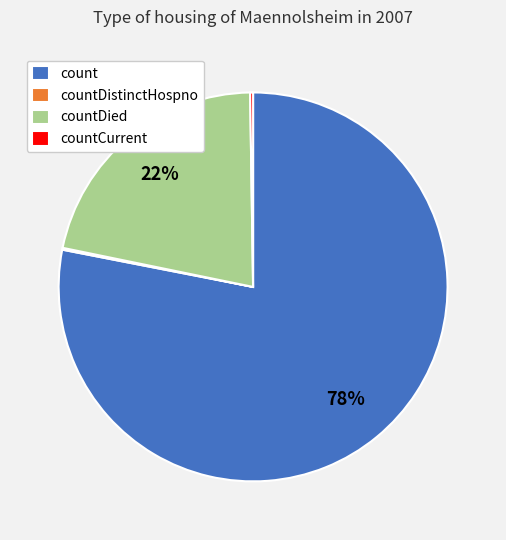

Is there any slice that represents more than half of the pie?

Yes